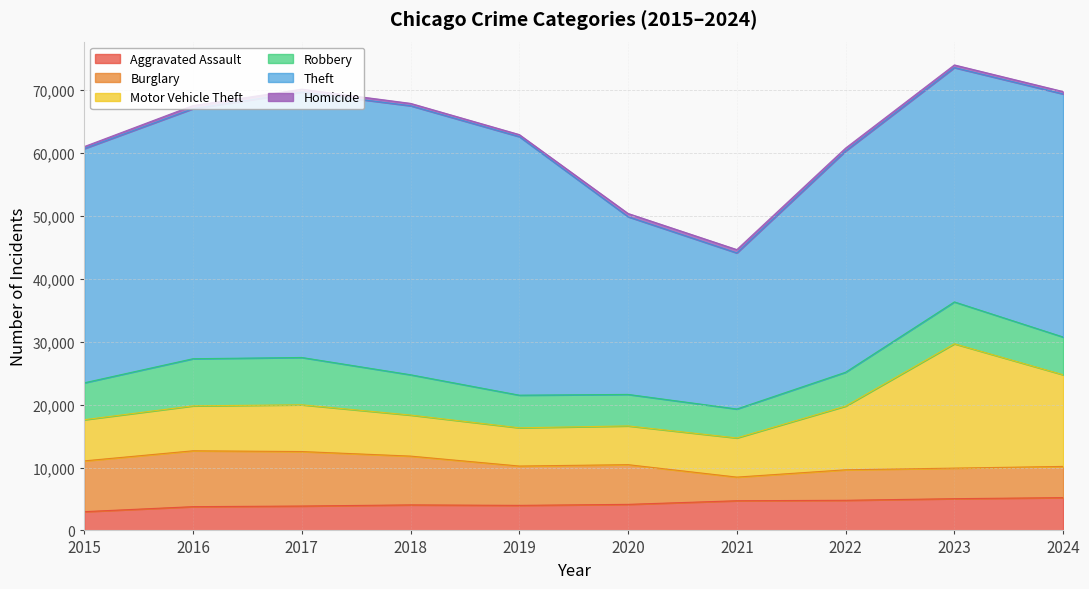

True or false: Homicide and Aggravated Assault cross at least once.

False